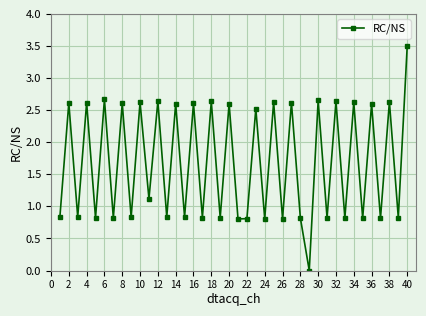

What is the maximum value shown in the chart?

3.5